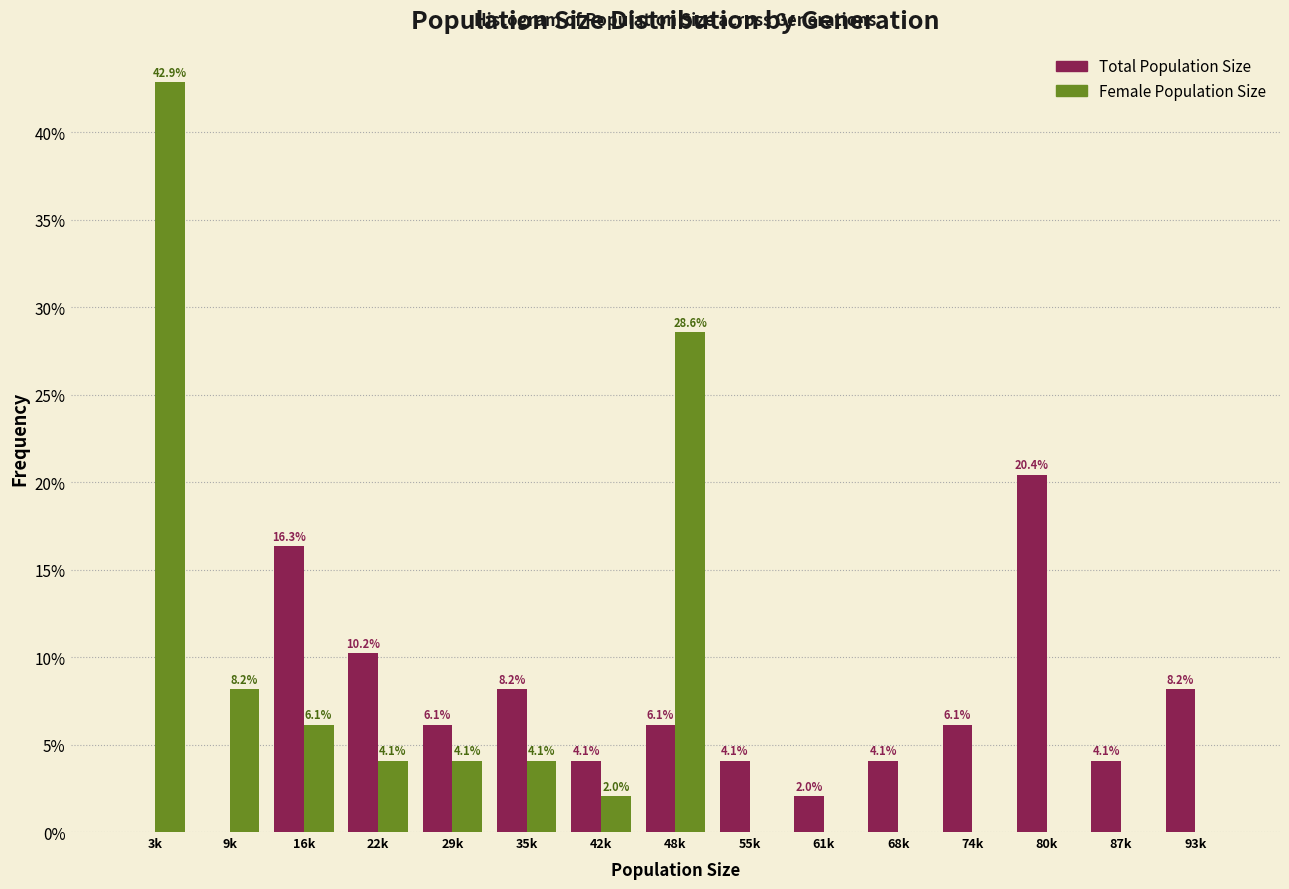

What is the greatest value displayed?

42.9